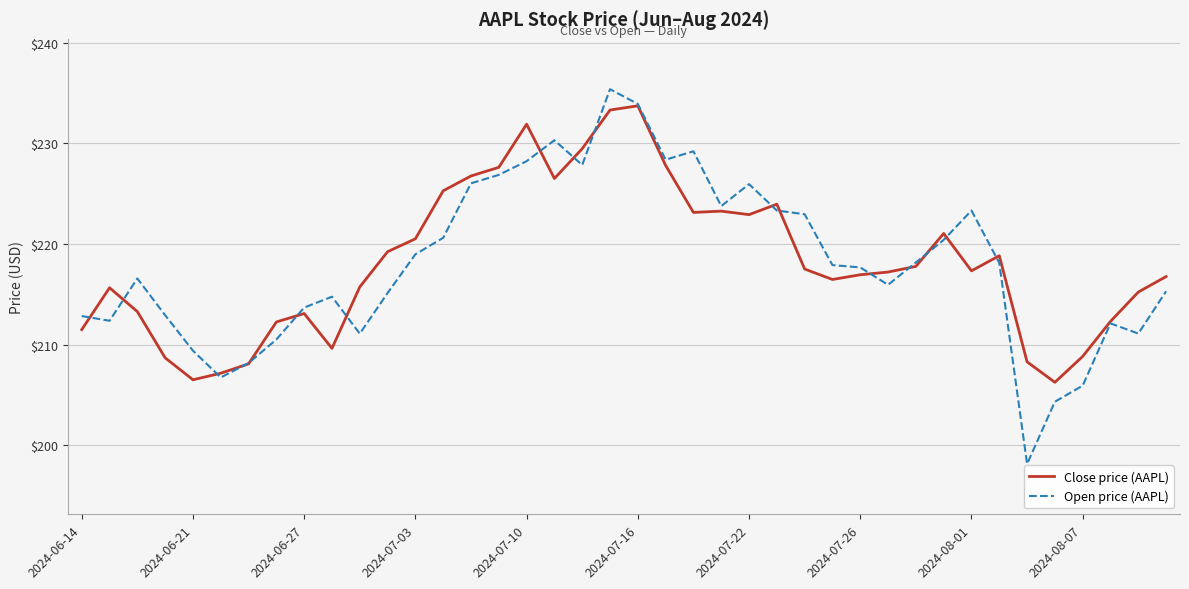

What is the greatest value displayed?

235.4